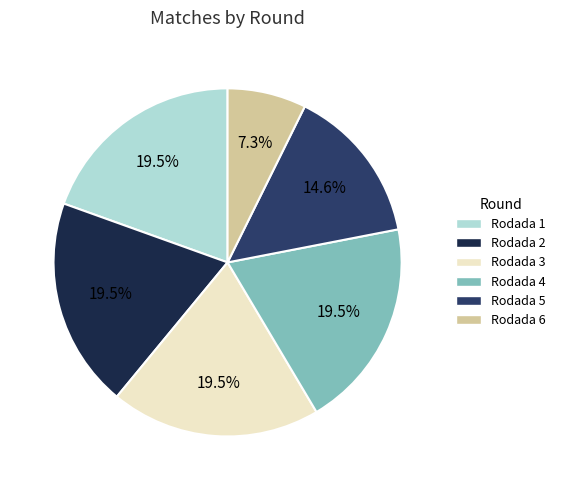

What is the smallest slice in the pie chart?

Rodada 6